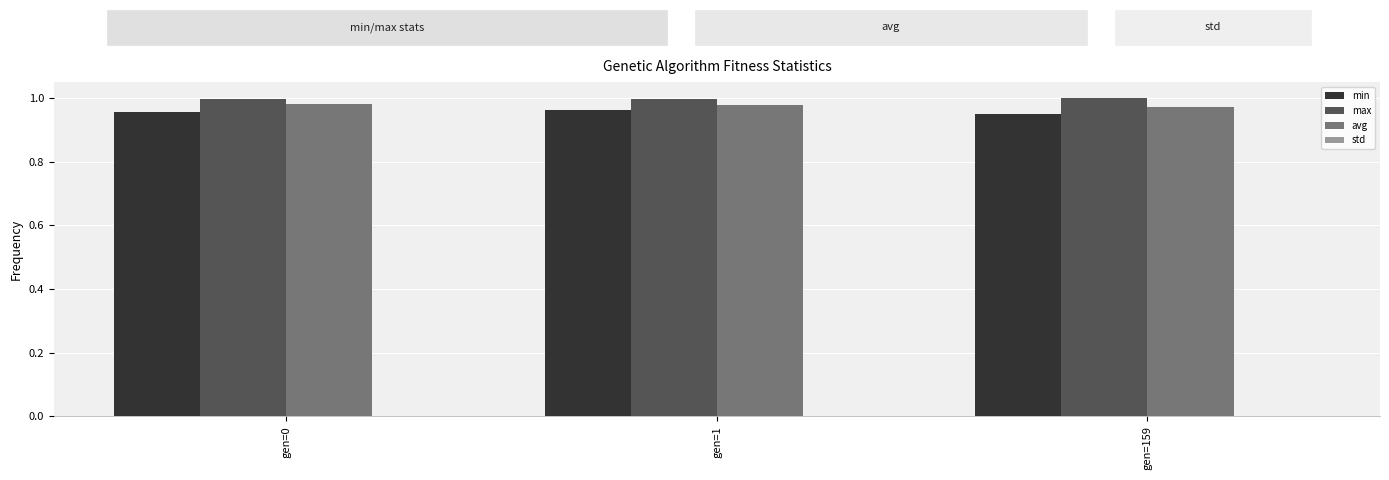

What is the sum of all min values?

2.9